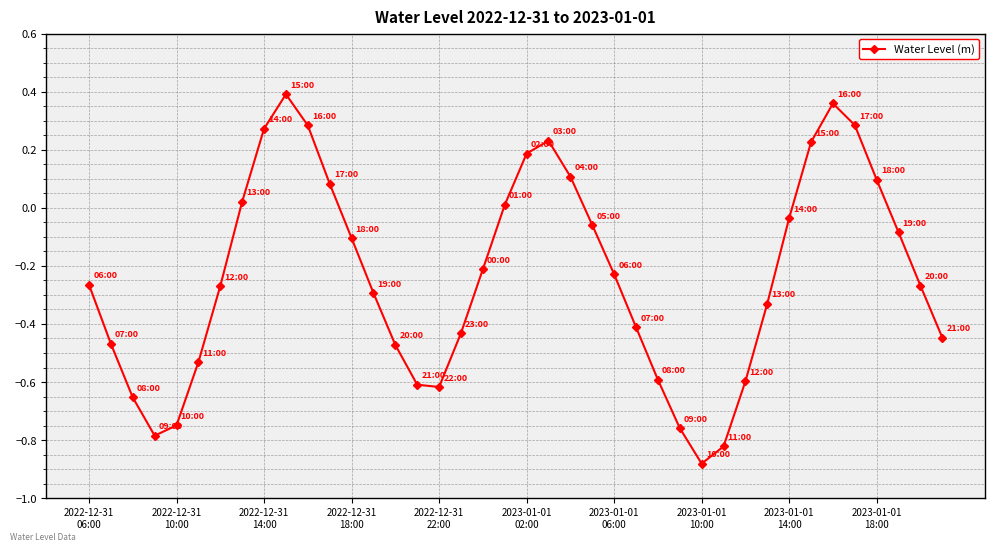

How many data points are above 0?

13